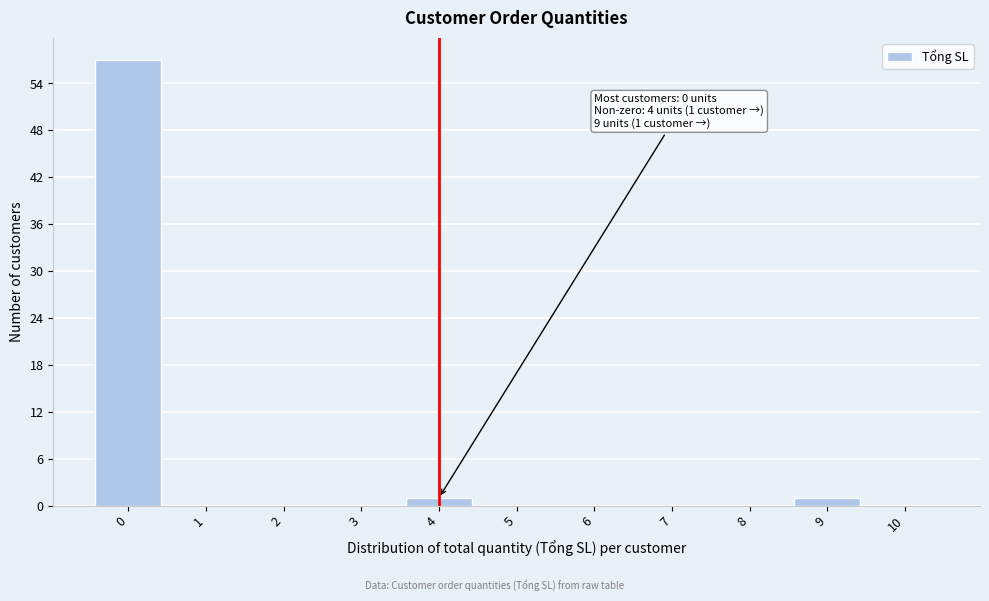

Reading right to left, list all the values displayed in this chart.

10=0	9=1	8=0	7=0	6=0	5=0	4=1	3=0	2=0	1=0	0=57